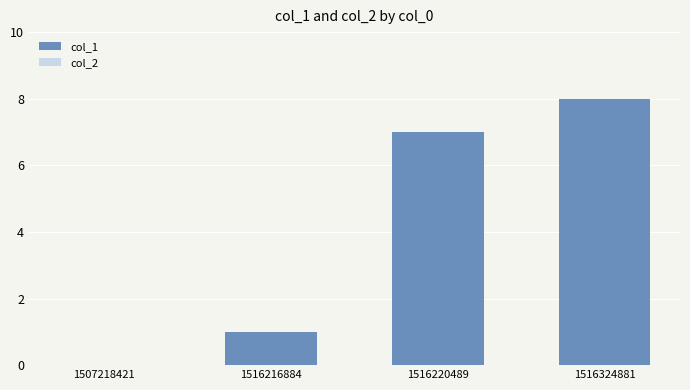

What value does the data have at 1516324881?

8